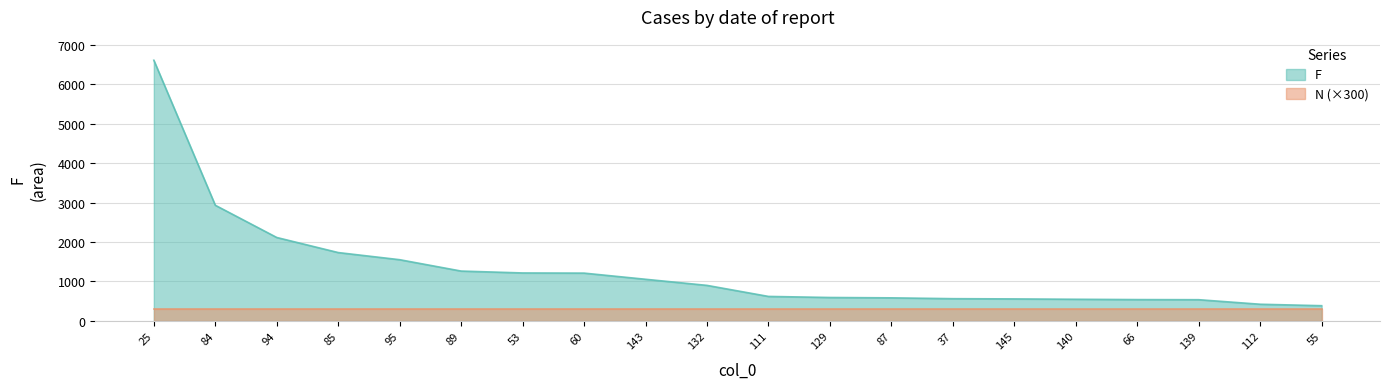

Where is the data nearest to the value 3497?

84